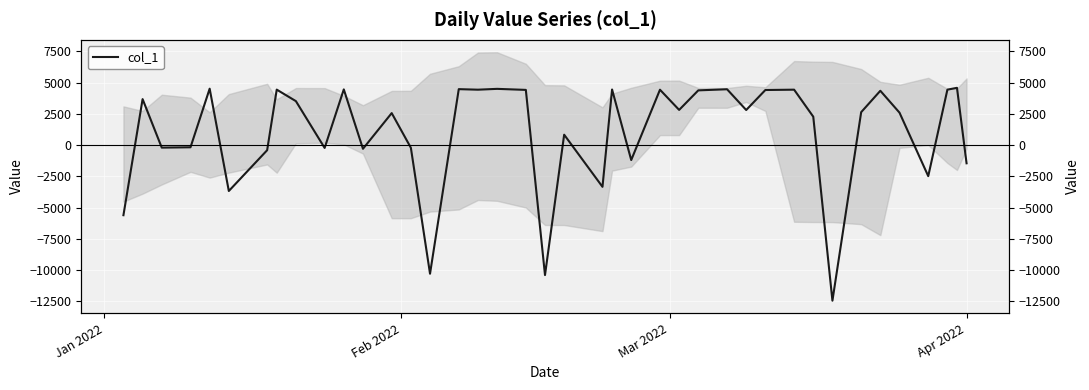

What is the value of the 40th point from the left?

-1455.6